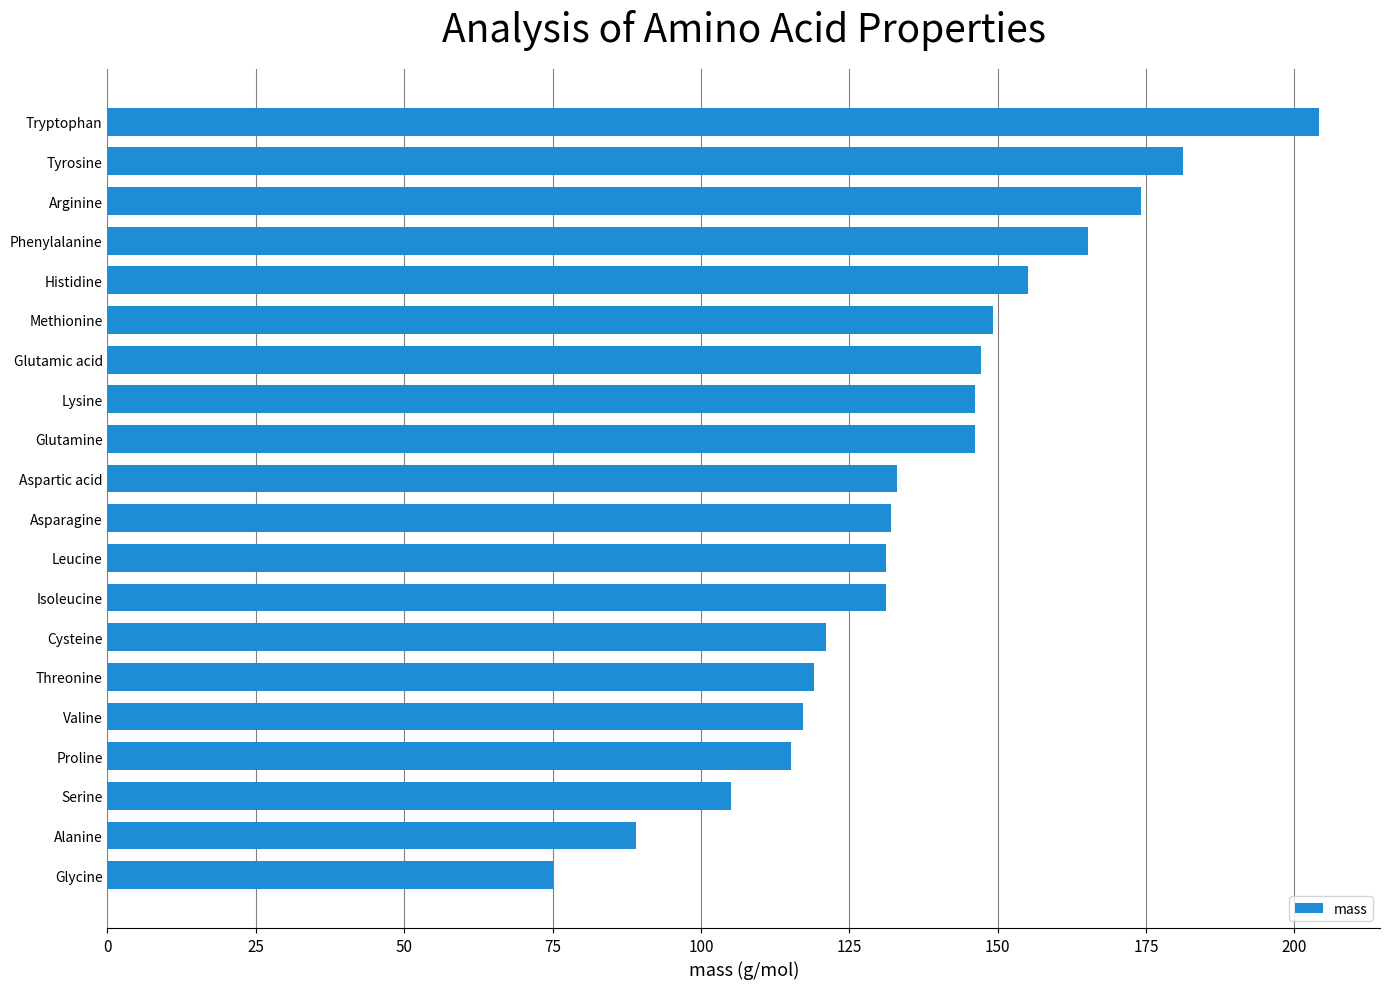

The value at Aspartic acid is 133.1. True or false?

True